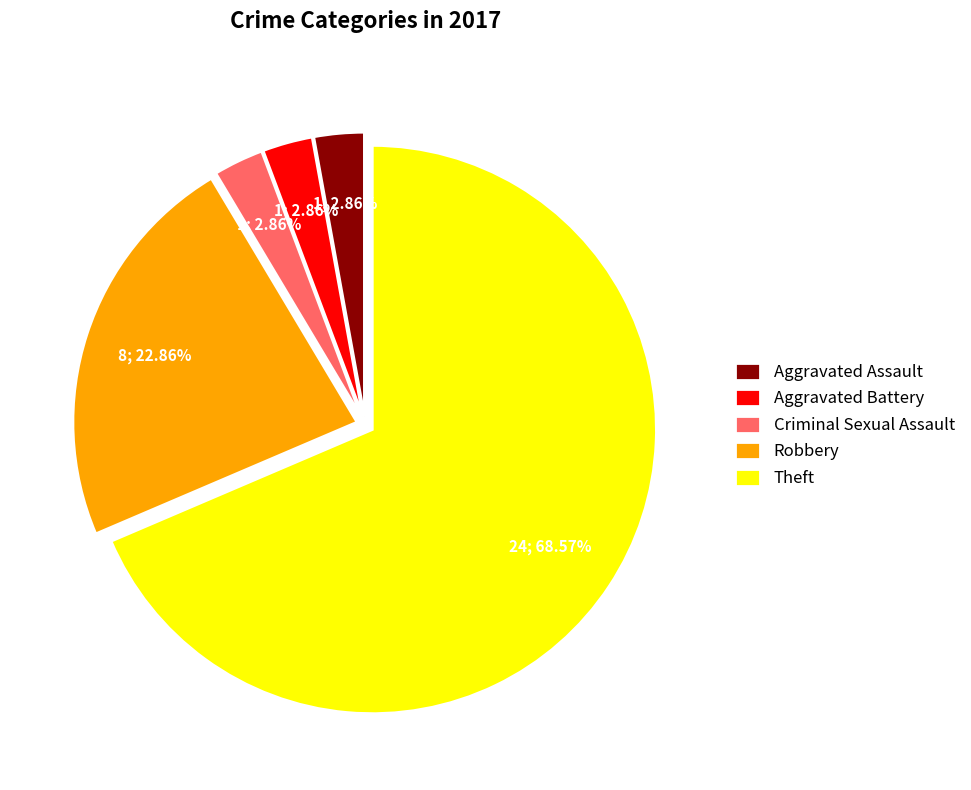

What is the total percentage of Theft and Criminal Sexual Assault?

71.4%